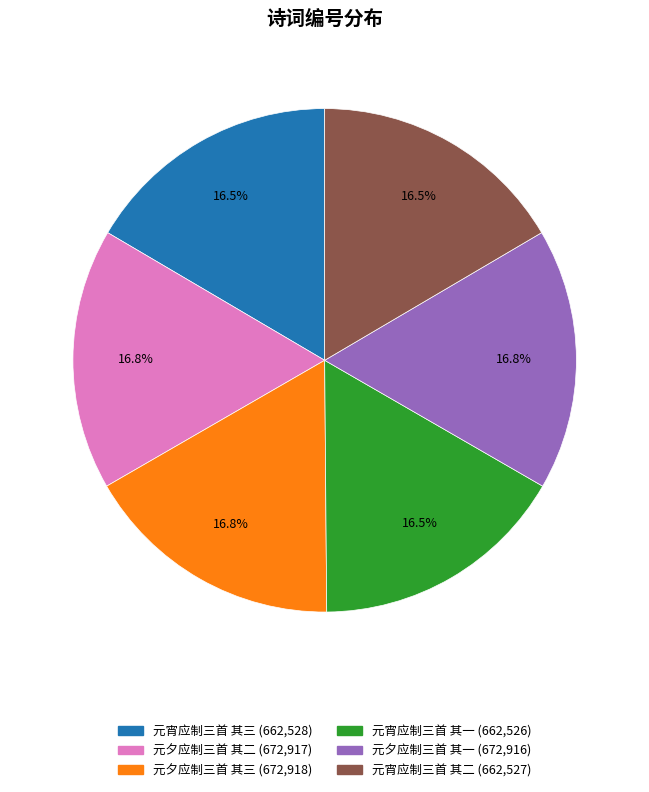

Is it true that 元夕应制三首 其二 is 7% of the pie?

False